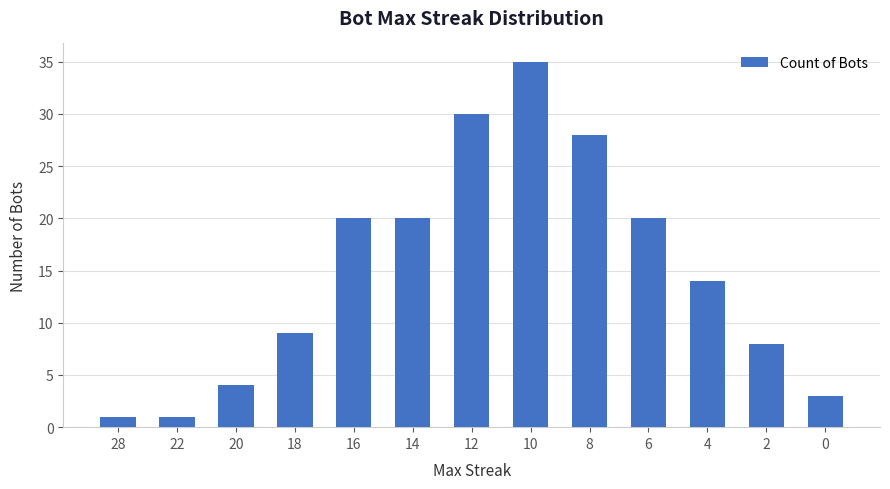

What is the value of the 3rd bar from the left?

4